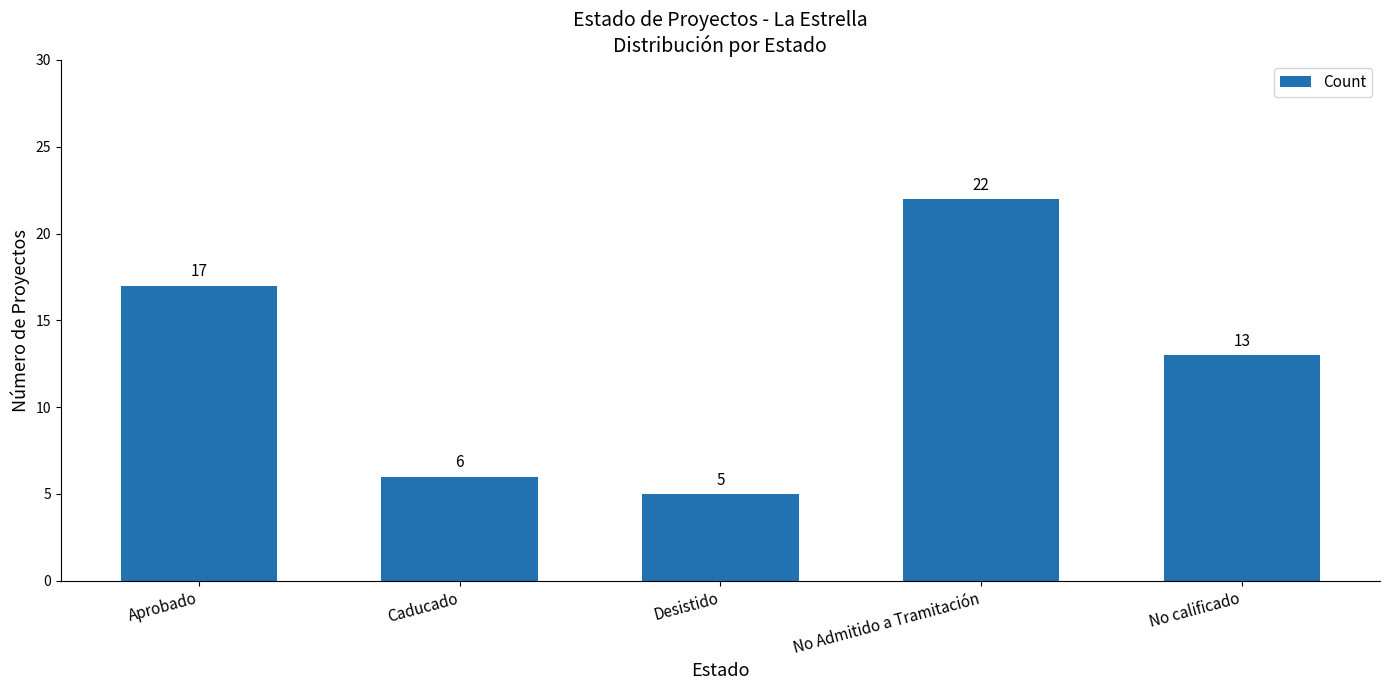

What is the sum of the values at No calificado and Desistido?

18